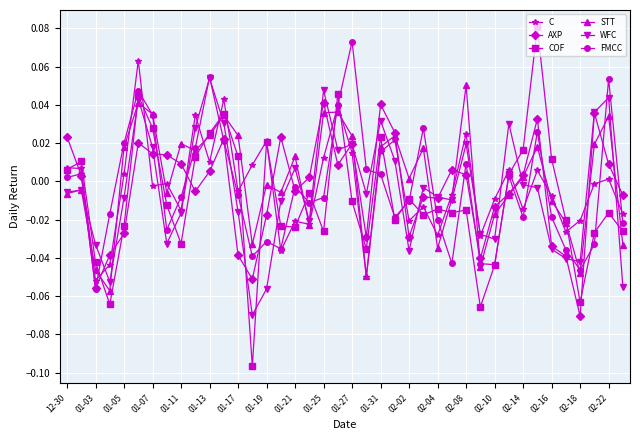

How many data points in WFC are above 0?

15